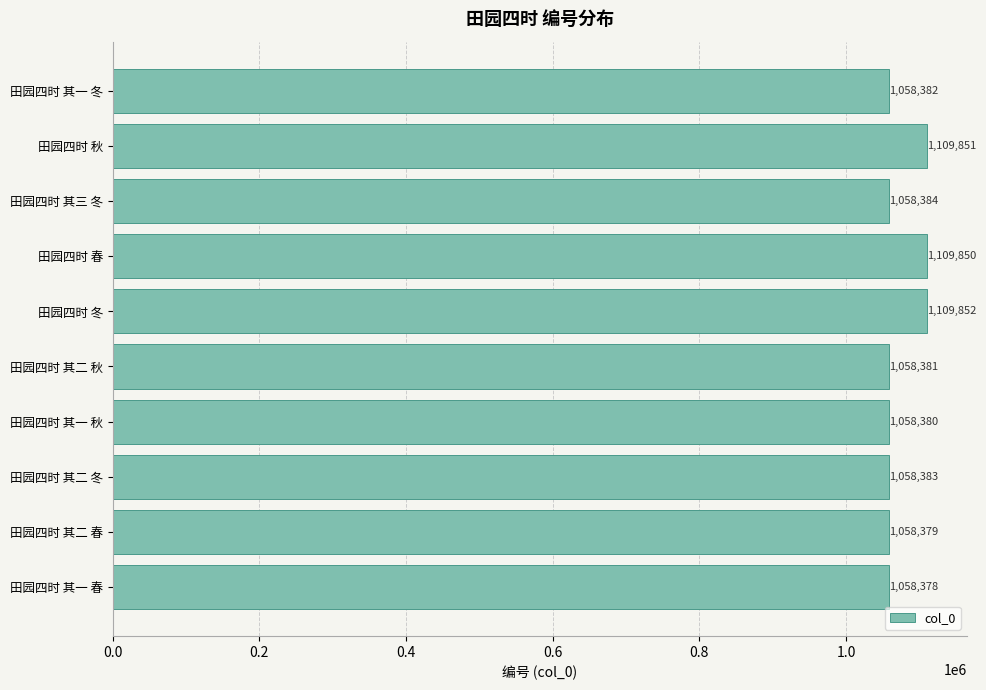

Rank the categories by value from highest to lowest.

田园四时 冬, 田园四时 秋, 田园四时 春, 田园四时 其三 冬, 田园四时 其二 冬, 田园四时 其一 冬, 田园四时 其二 秋, 田园四时 其一 秋, 田园四时 其二 春, 田园四时 其一 春